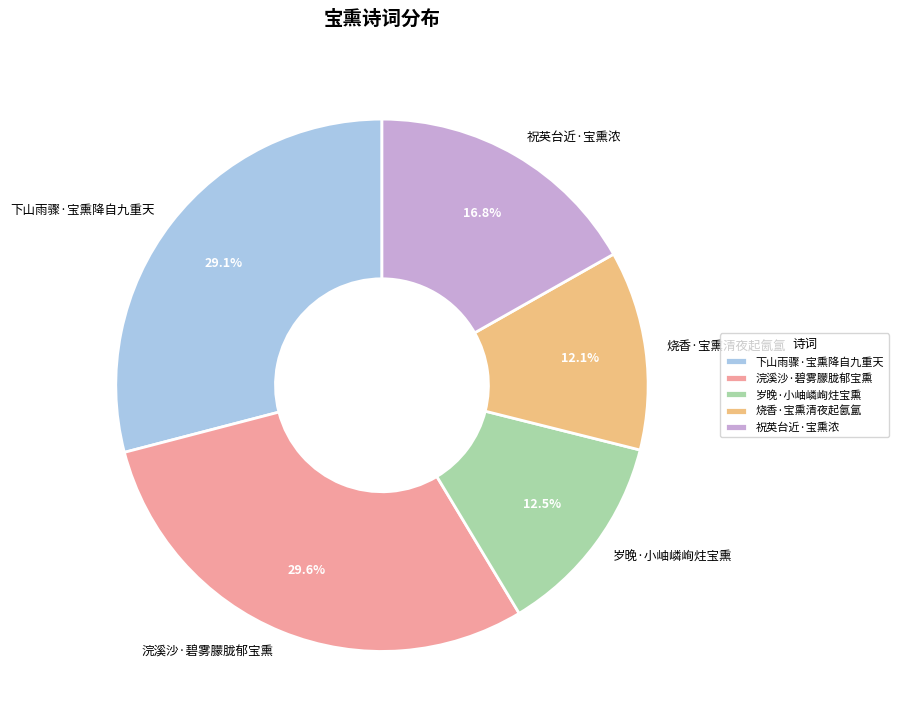

To the nearest percent, what percentage of the pie is 下山雨骤·宝熏降自九重天?

29%